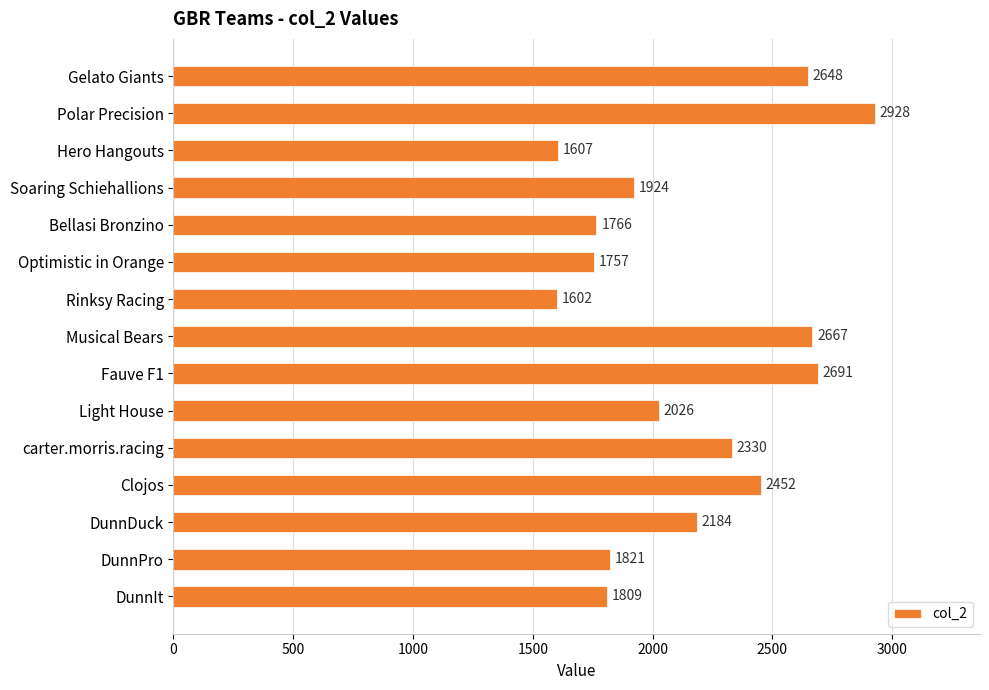

True or false: the data shows 1757 at Optimistic in Orange.

True